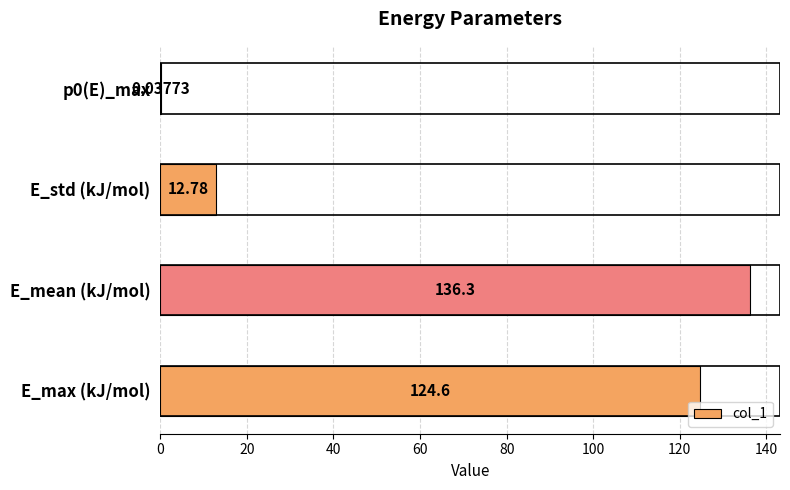

What is the sum of all values?

273.7